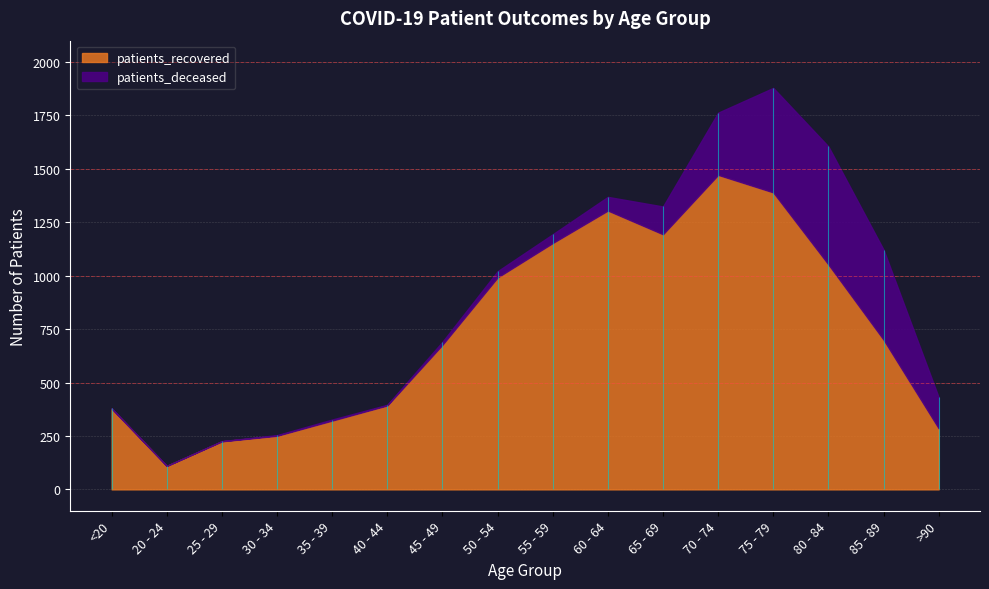

Which label corresponds to the largest value in the chart?

70 - 74